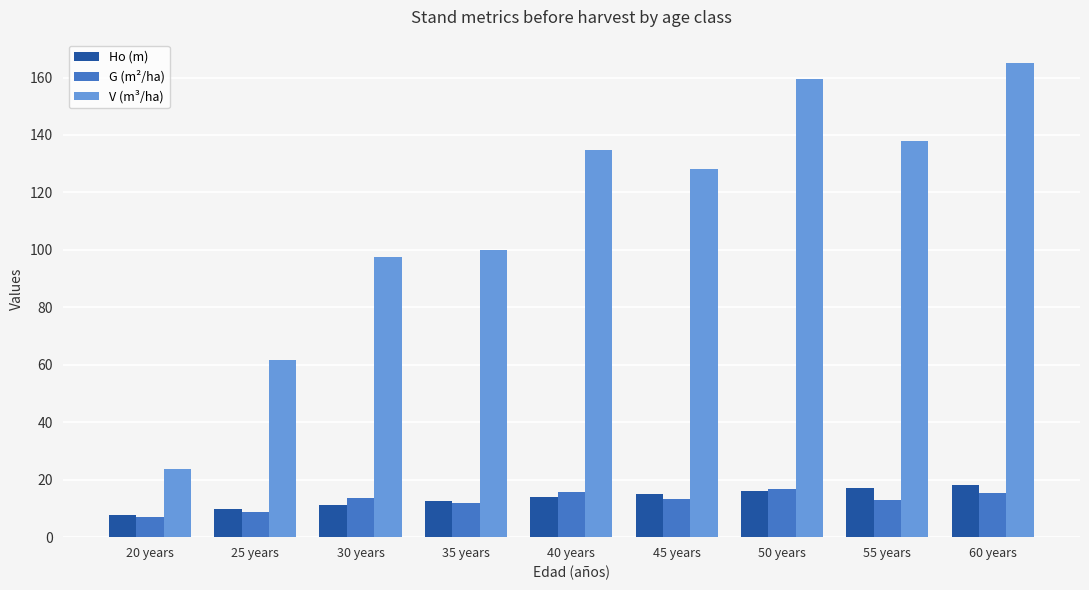

What is the approximate value of Ho (m) at 30 years?

11.3